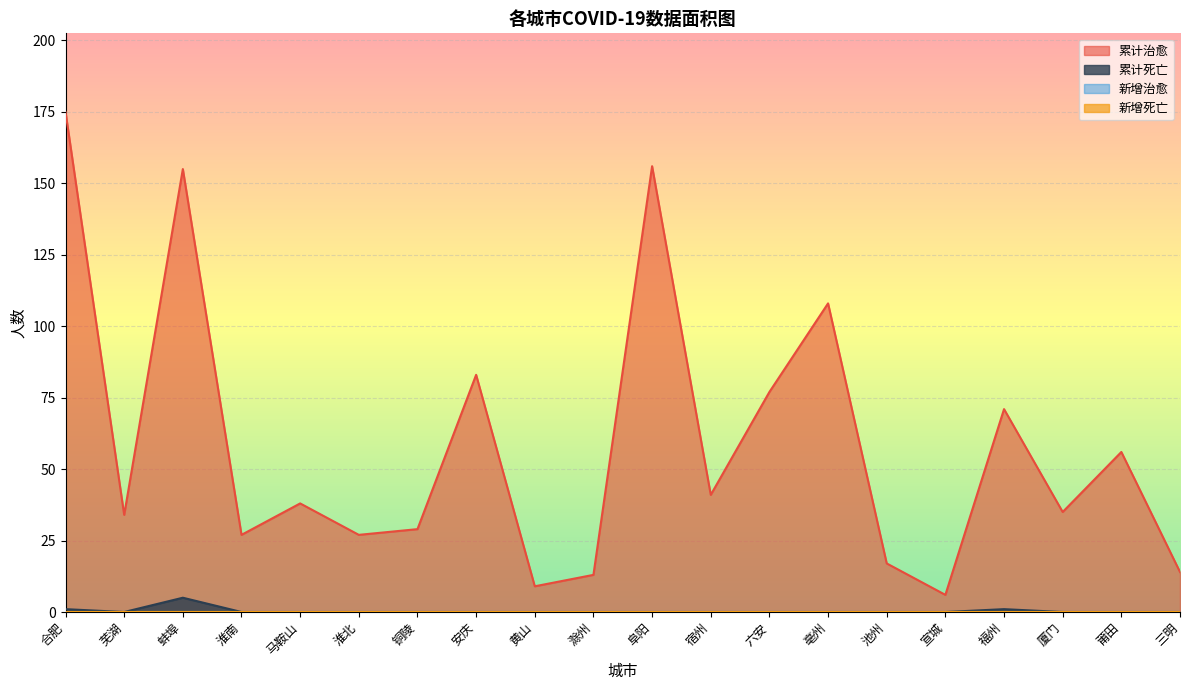

At which label is 累计死亡 closest to 2?

合肥